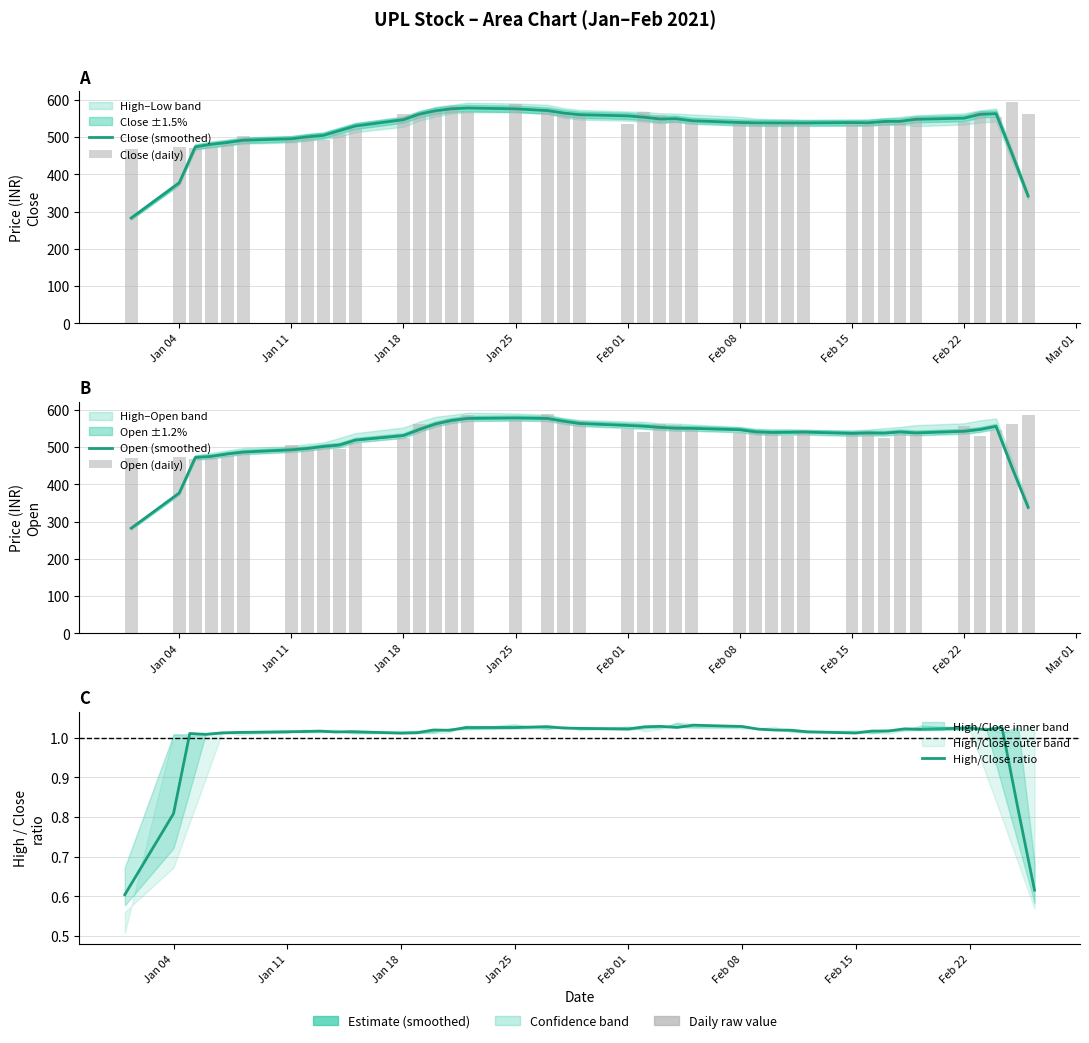

At how many categories does at least one series exceed 513?

31